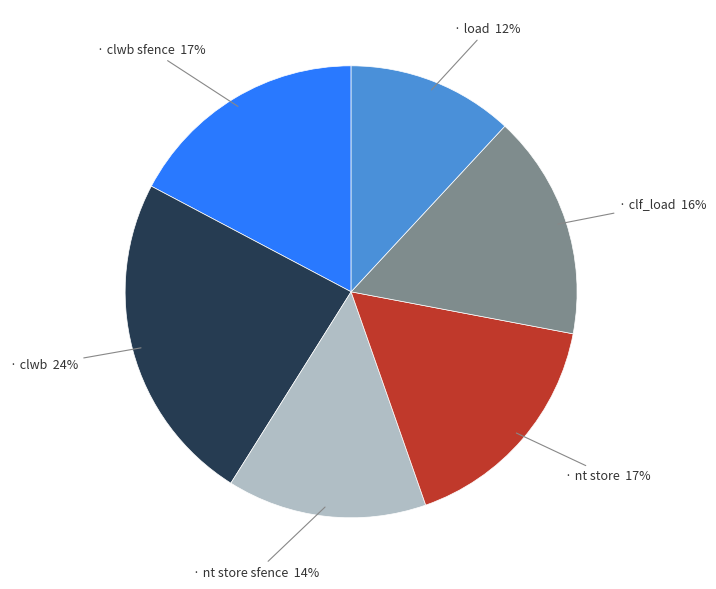

To the nearest percent, what is the difference between the largest and smallest slice percentages?

12%